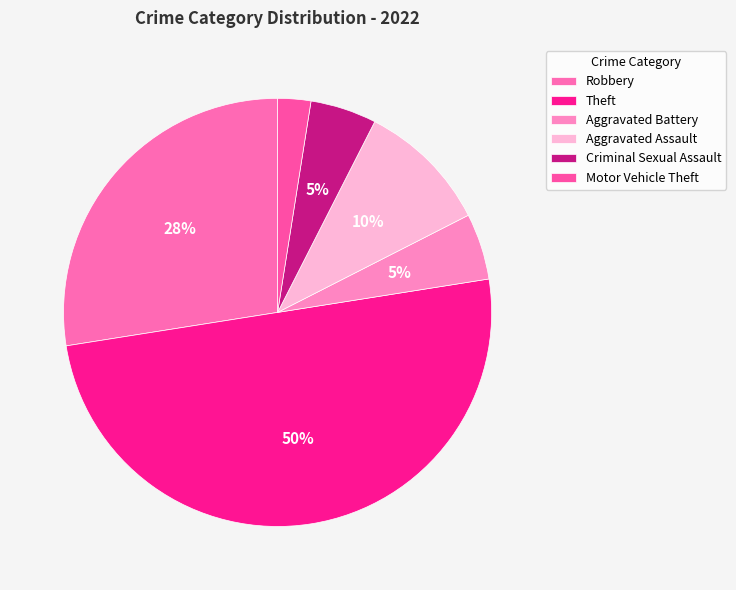

What percentage is NOT represented by Motor Vehicle Theft?

97.5%